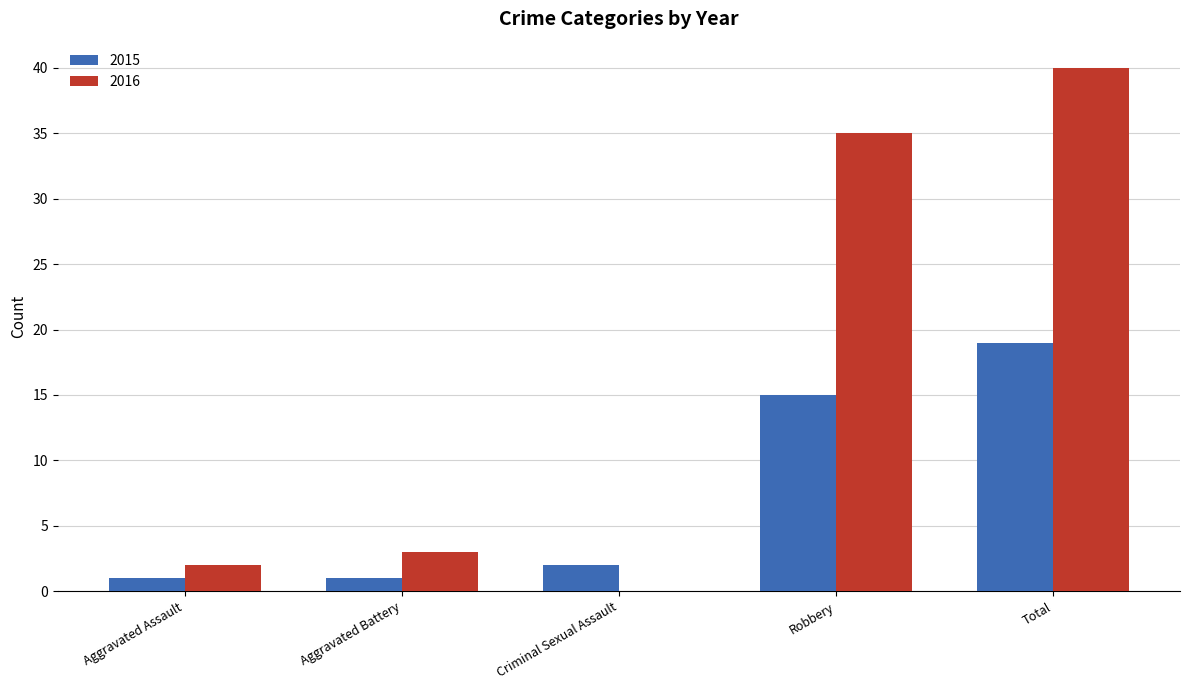

At which label is 2016 closest to 20?

Robbery